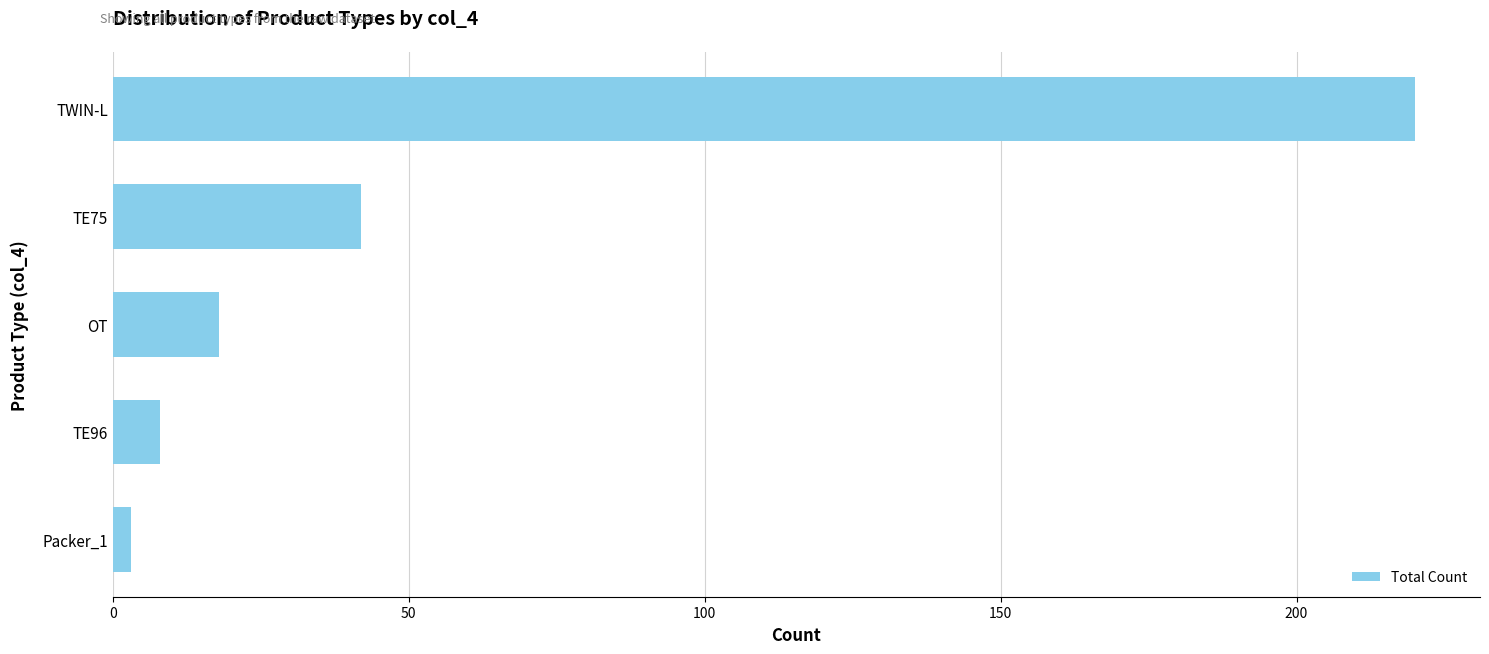

What is the difference between the maximum and minimum values?

217